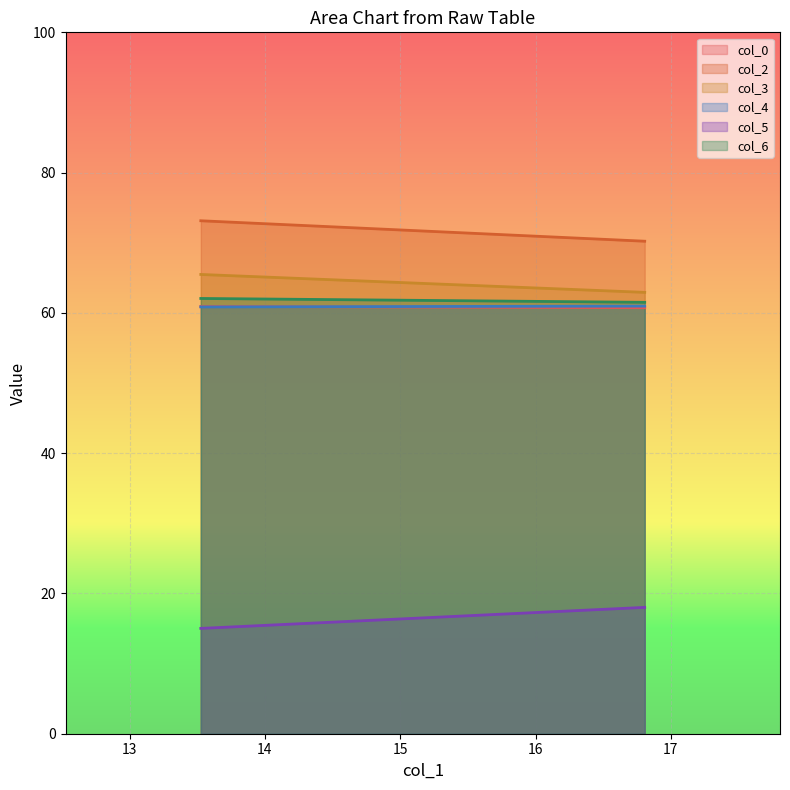

How many series are shown in this chart?

6